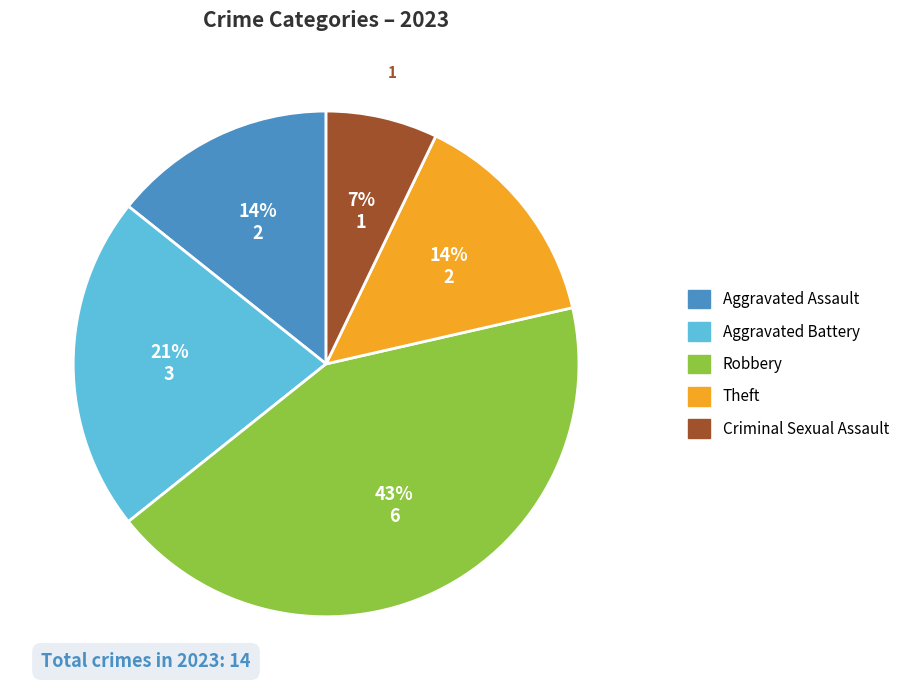

Which slice is the largest?

Robbery